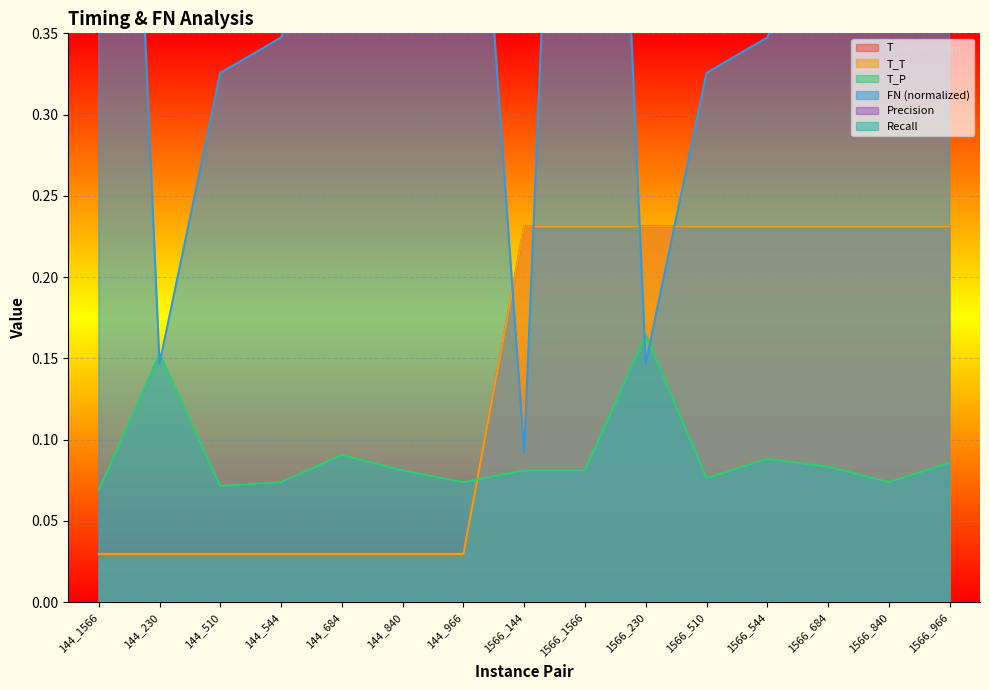

How many T values are between 0 and 1?

15